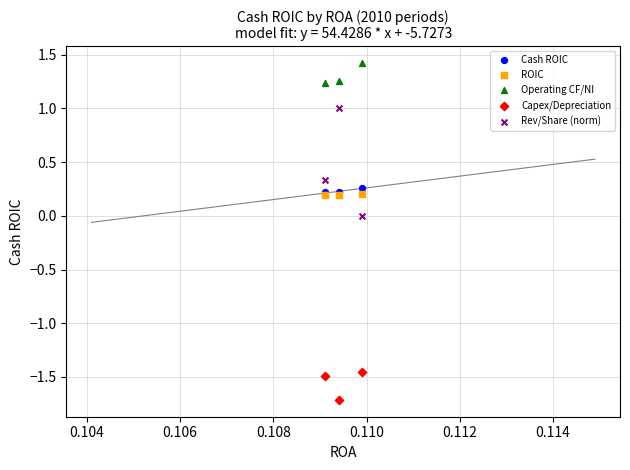

What are all the series names shown in the legend?

Cash ROIC, ROIC, Operating CF/NI, Capex/Depreciation, Rev/Share (norm)